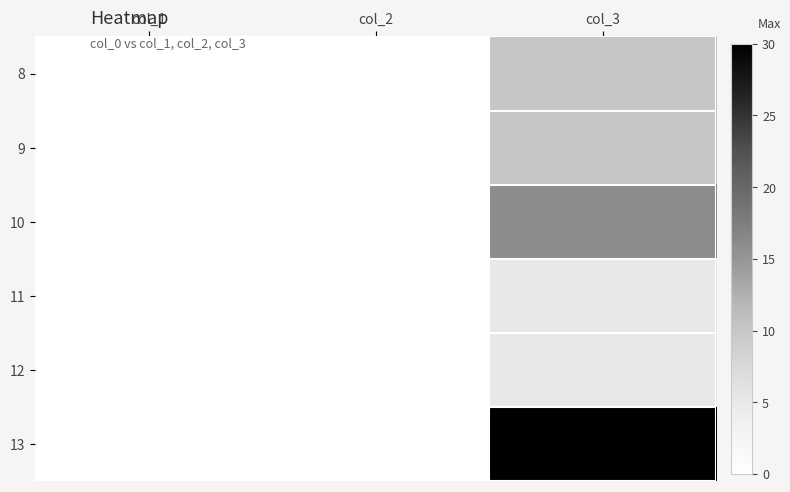

What is the maximum value shown in the chart?

30